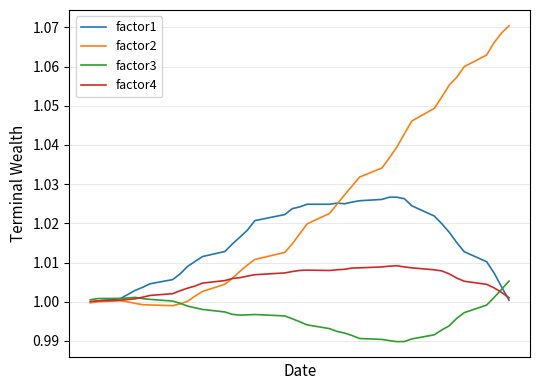

Which series has the largest total across all categories?

factor2